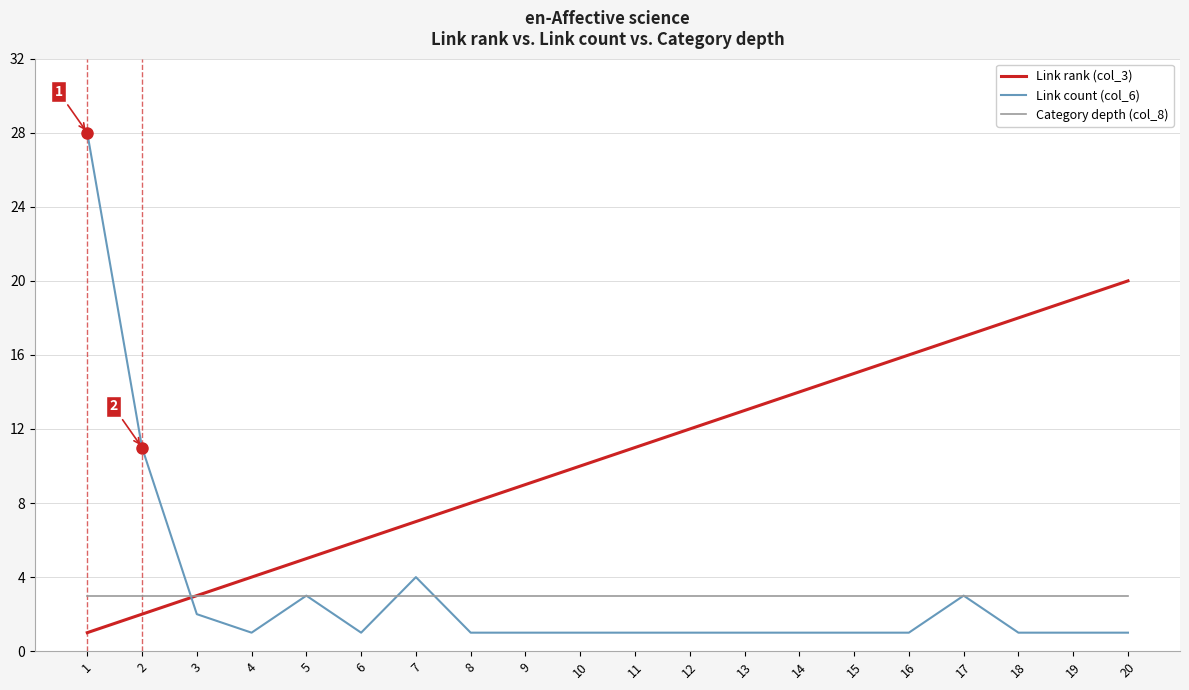

Where is the first local maximum for Link count (col_6)?

5